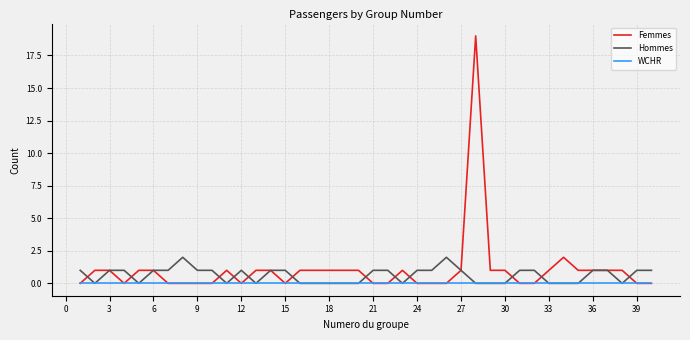

Which series has the widest spread of values?

Femmes